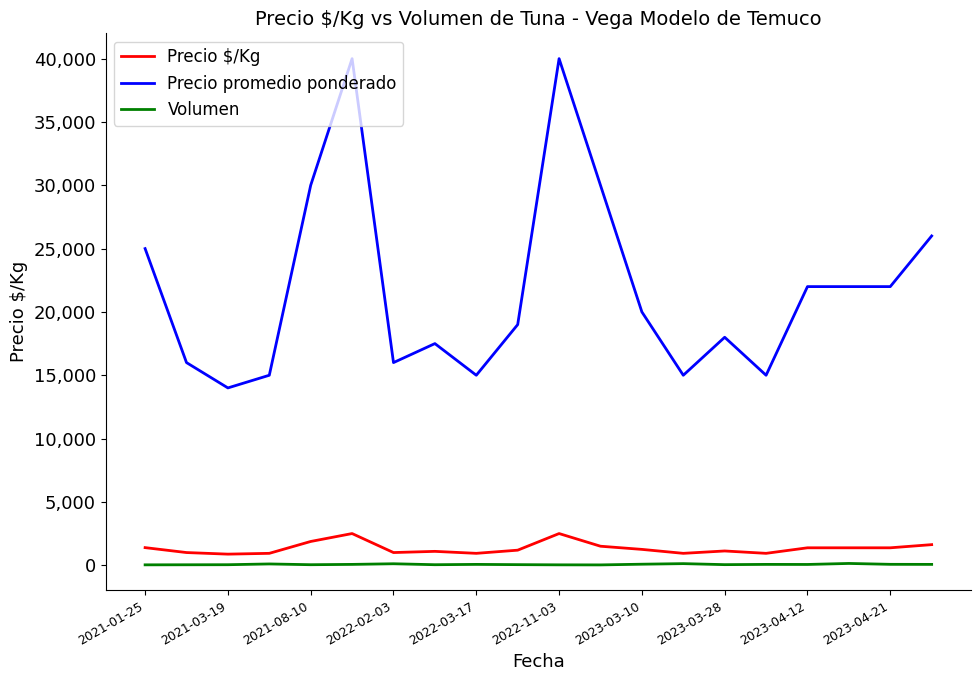

What is the maximum value for Precio promedio ponderado?

40000